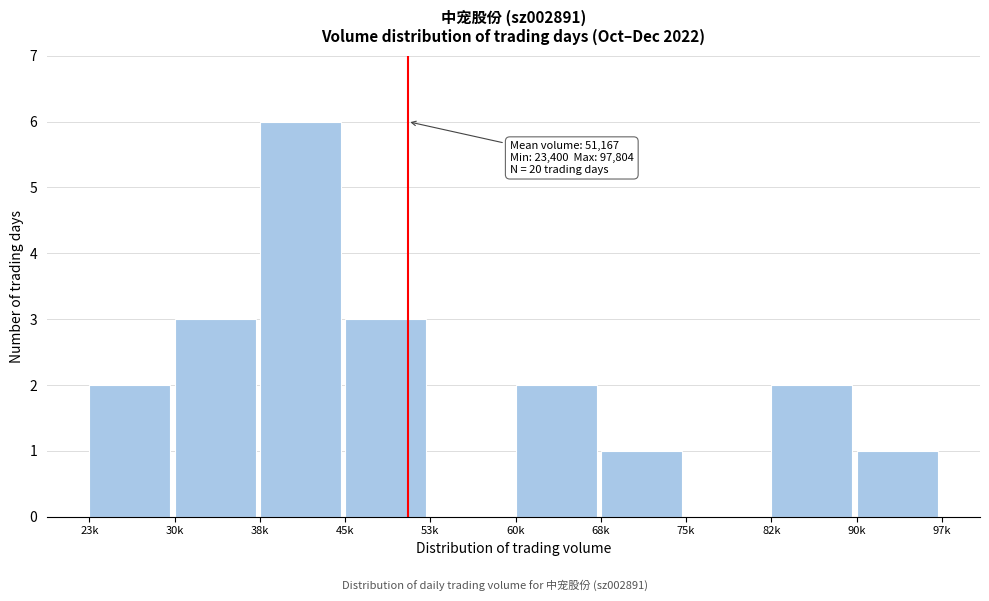

Reading left to right, extract all data points from this chart.

23k=2	30k=3	38k=6	45k=3	53k=0	60k=2	68k=1	75k=0	82k=2	90k=1